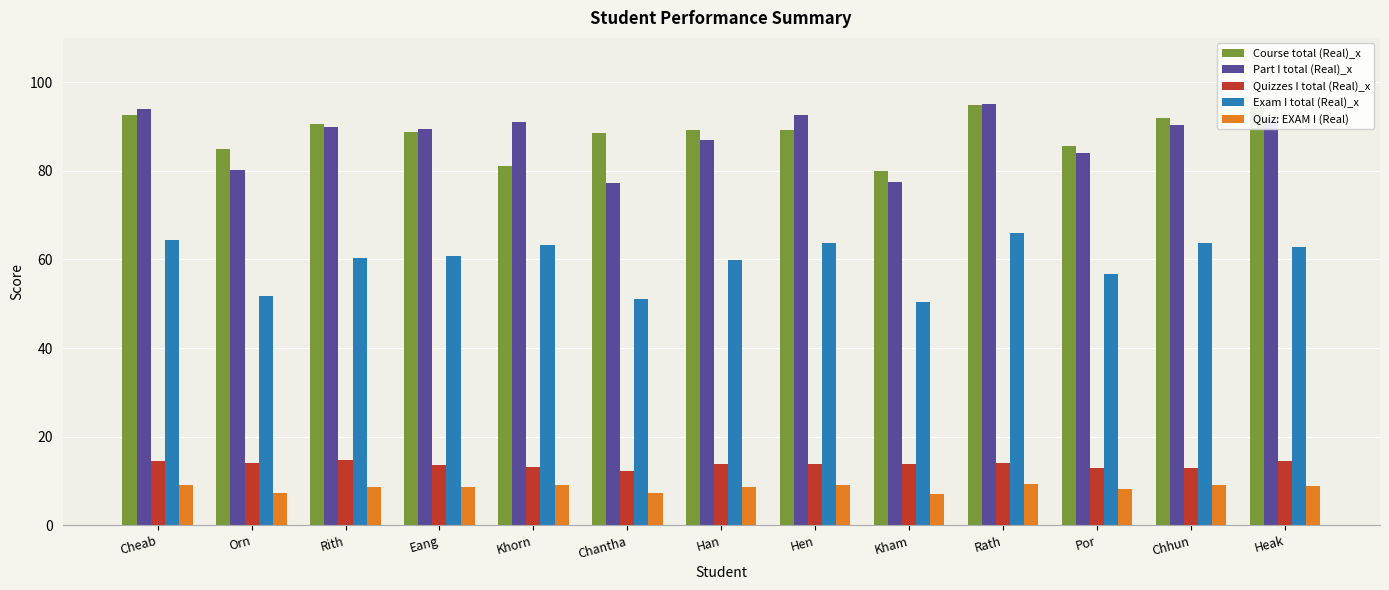

At which category is the sum across all series the highest?

Rath